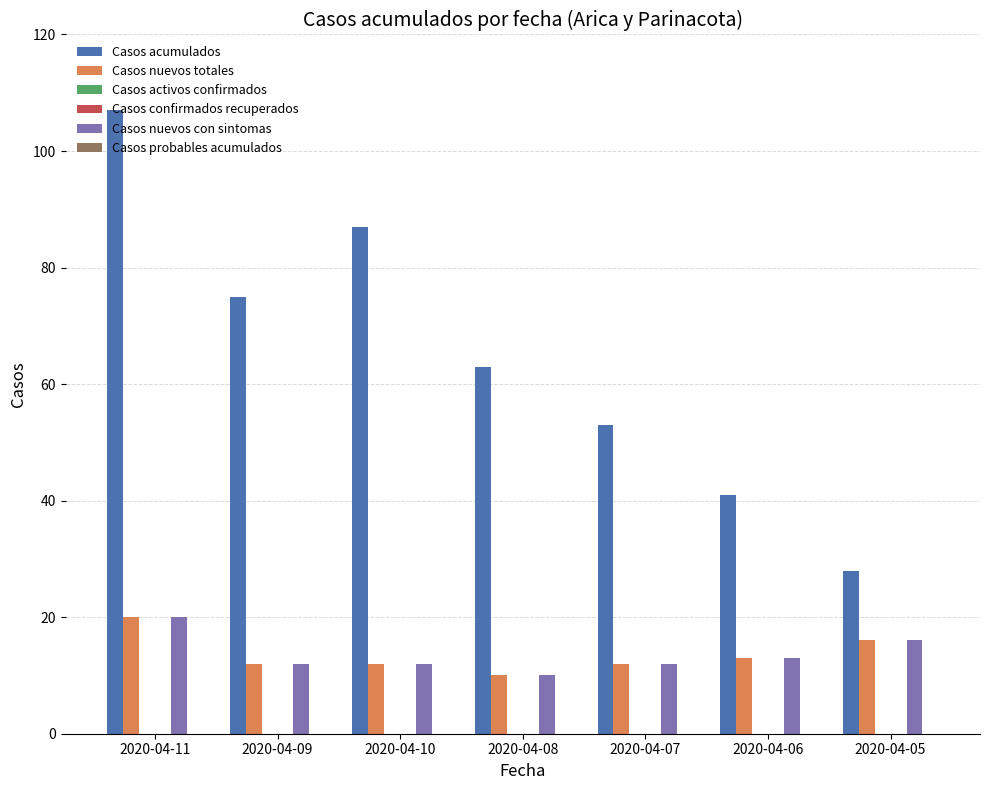

Reading right to left, extract all data points from this chart.

Casos acumulados: 2020-04-05=28	2020-04-06=41	2020-04-07=53	2020-04-08=63	2020-04-10=87	2020-04-09=75	2020-04-11=107
Casos nuevos totales: 2020-04-05=16	2020-04-06=13	2020-04-07=12	2020-04-08=10	2020-04-10=12	2020-04-09=12	2020-04-11=20
Casos activos confirmados: 2020-04-05=0	2020-04-06=0	2020-04-07=0	2020-04-08=0	2020-04-10=0	2020-04-09=0	2020-04-11=0
Casos confirmados recuperados: 2020-04-05=0	2020-04-06=0	2020-04-07=0	2020-04-08=0	2020-04-10=0	2020-04-09=0	2020-04-11=0
Casos nuevos con sintomas: 2020-04-05=16	2020-04-06=13	2020-04-07=12	2020-04-08=10	2020-04-10=12	2020-04-09=12	2020-04-11=20
Casos probables acumulados: 2020-04-05=0	2020-04-06=0	2020-04-07=0	2020-04-08=0	2020-04-10=0	2020-04-09=0	2020-04-11=0